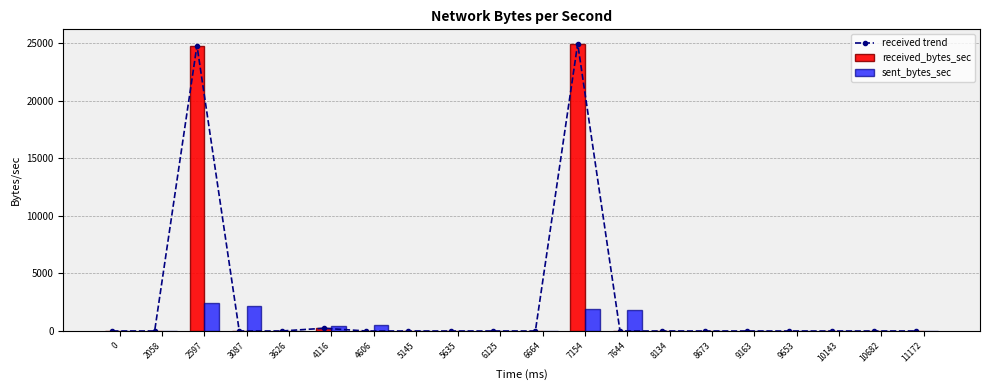

The received trend series shows 0 at 6125. True or false?

True